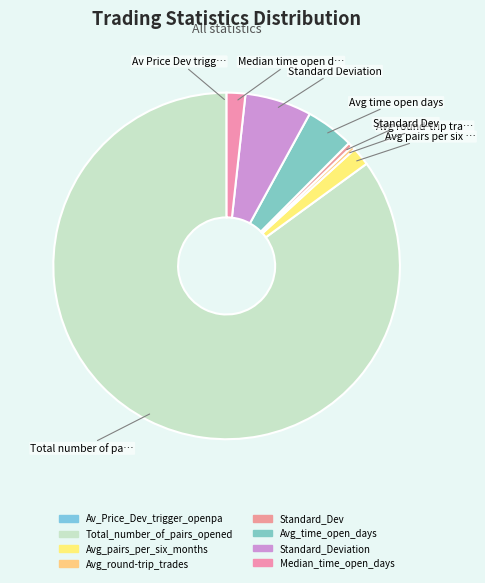

What is the largest slice in the pie chart?

Total_number_of_pairs_opened